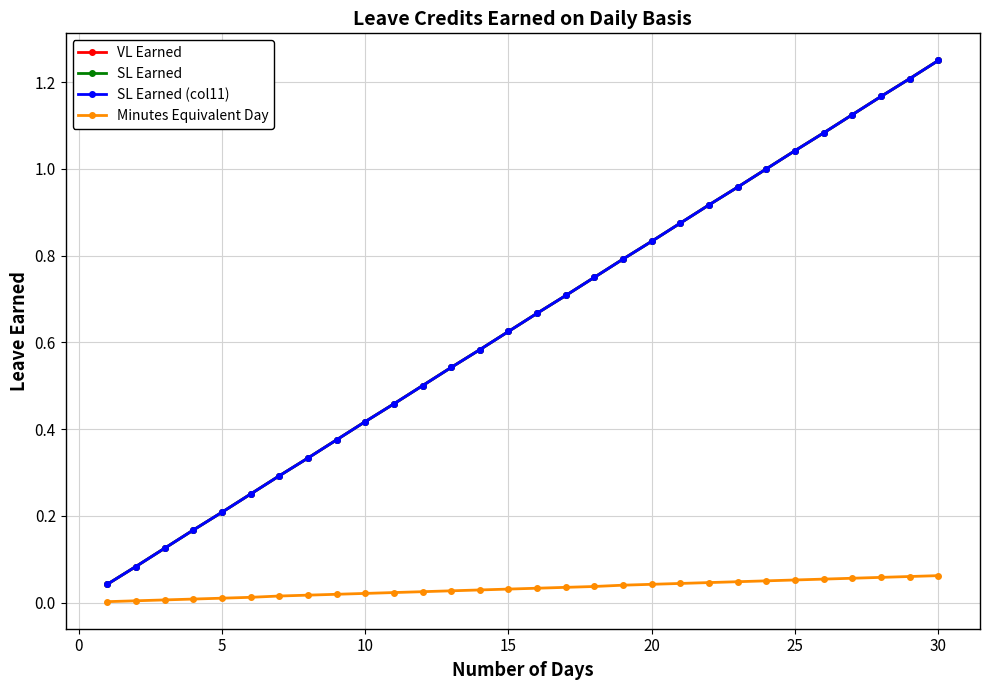

What are all the series names shown in the legend?

VL Earned, SL Earned, SL Earned (col11), Minutes Equivalent Day